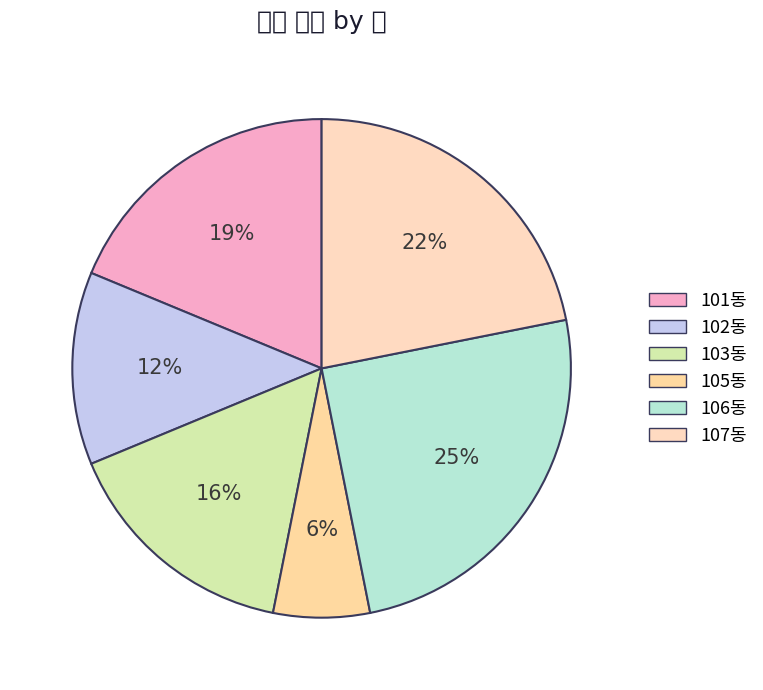

Is there any slice that represents more than half of the pie?

No